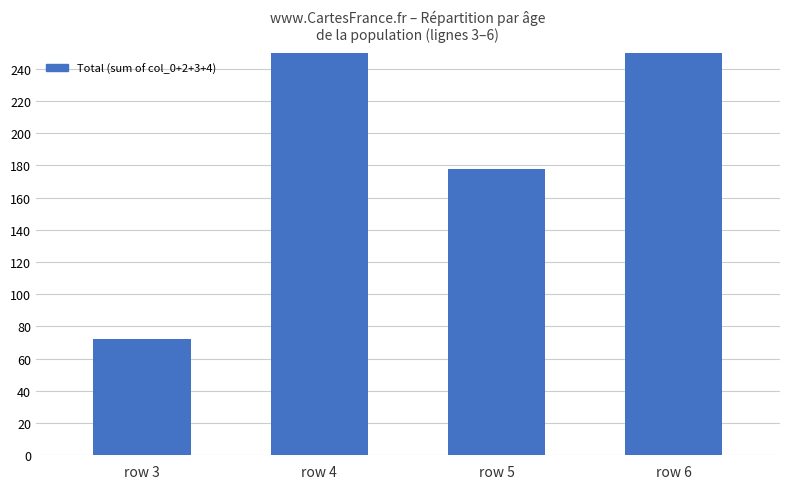

What is the average value?

250